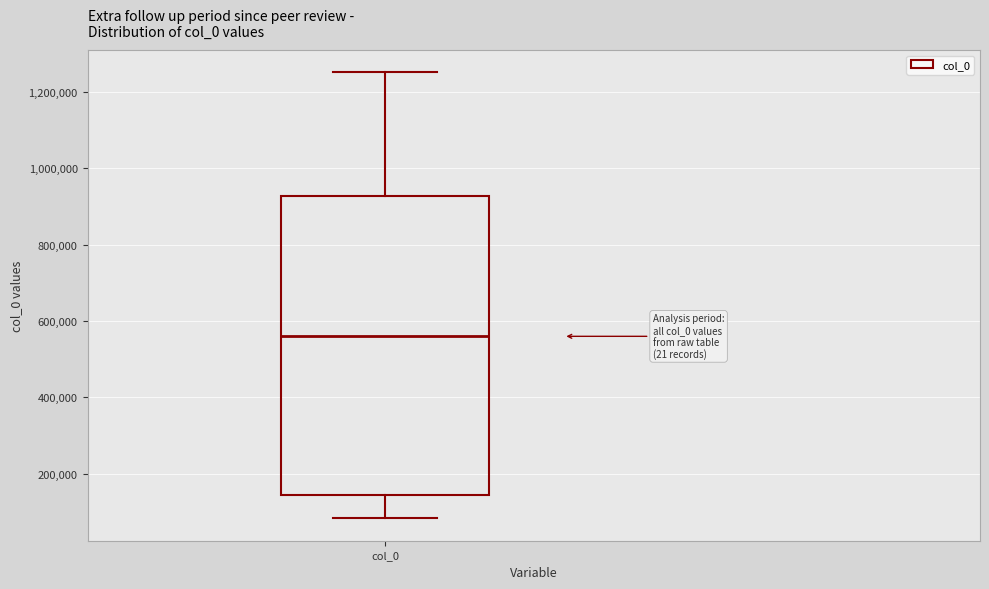

Transcribe this box plot: give where the median line is, the range the box spans, and where the two whiskers end, as read against the y-axis. The values are not printed on the chart, so give them approximately, as read against the axis.

median 560000, box 140000 to 920000, whiskers 80000 to 1260000